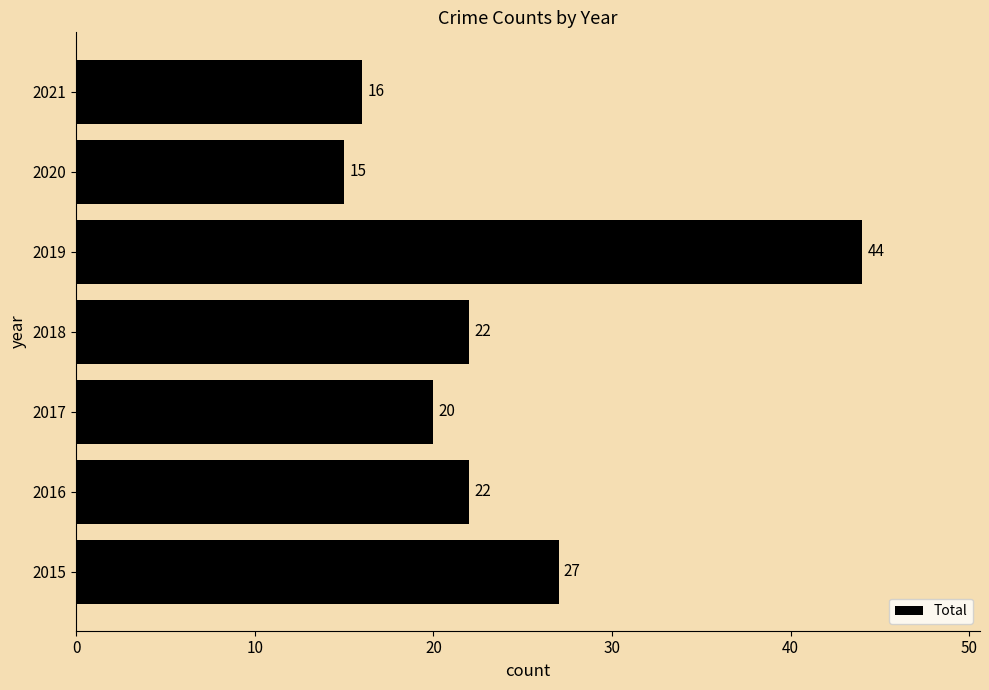

True or false: the data shows 7 at 2016.

False